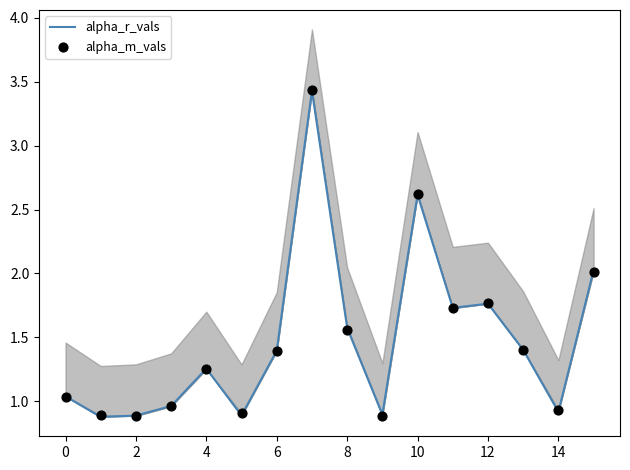

Is the value of alpha_r_vals at 12 greater than the value of alpha_m_vals at 0?

Yes